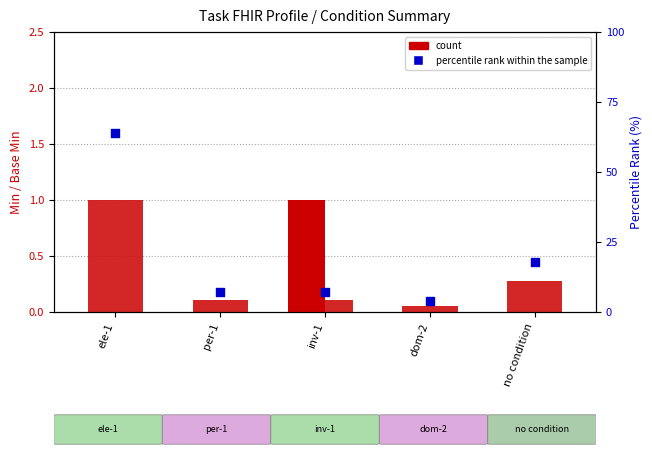

At how many categories does at least one series exceed 54?

1